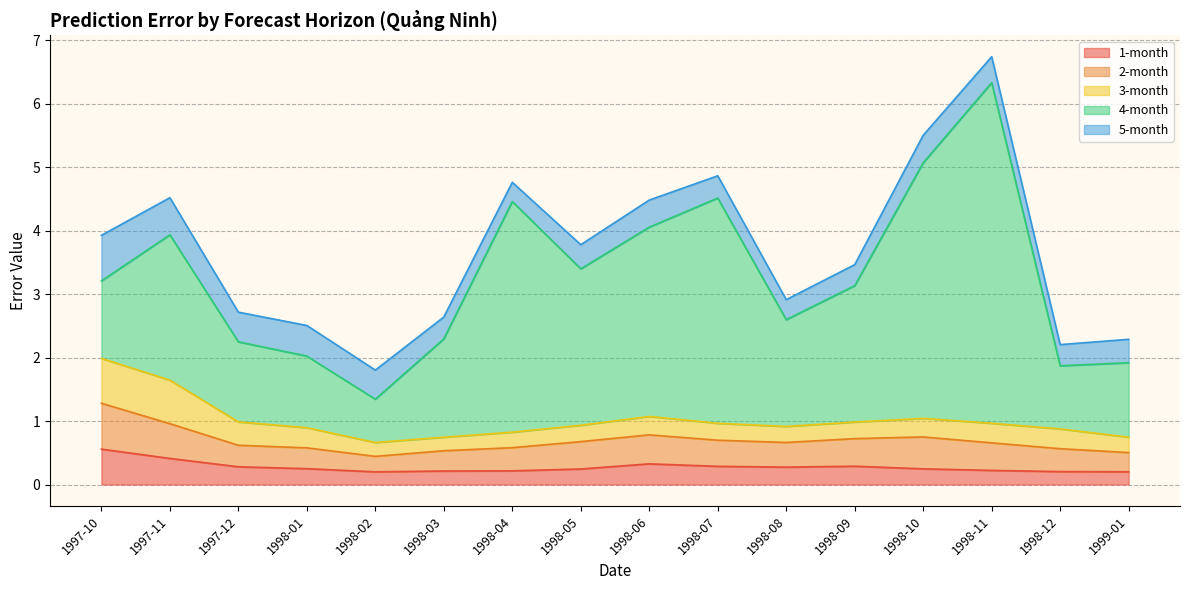

What is the spread (max minus min) of values at 1998-06?

2.7